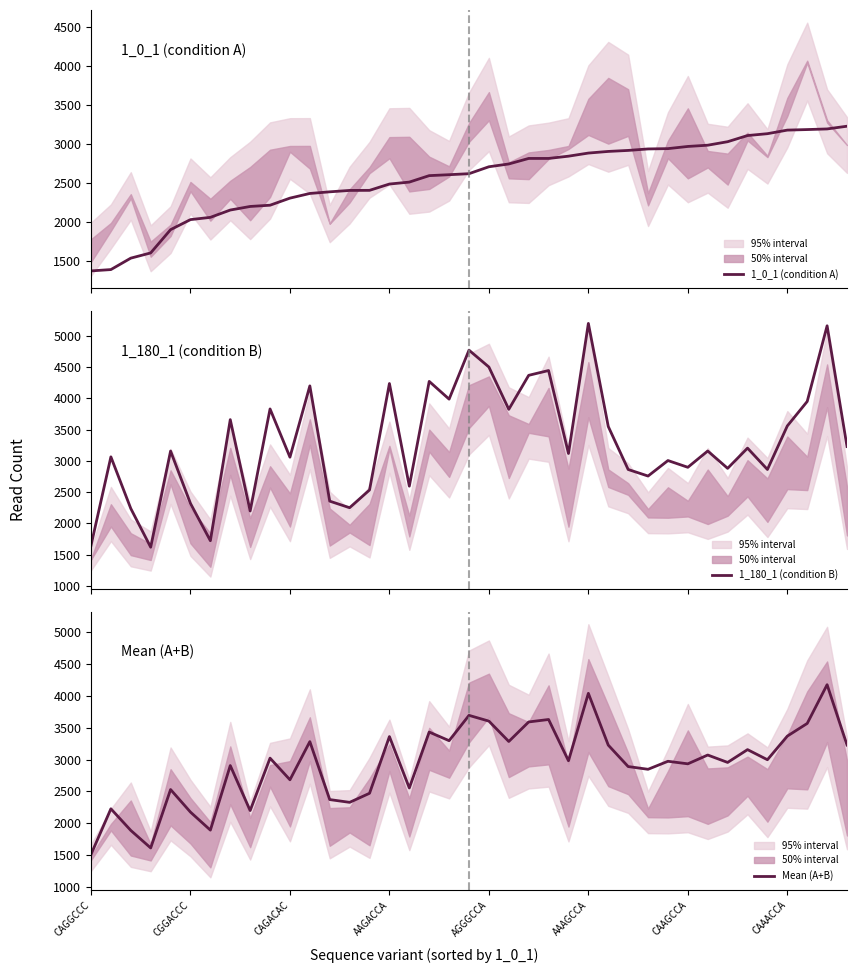

What is the maximum value for 1_0_1 (condition A)?

3229